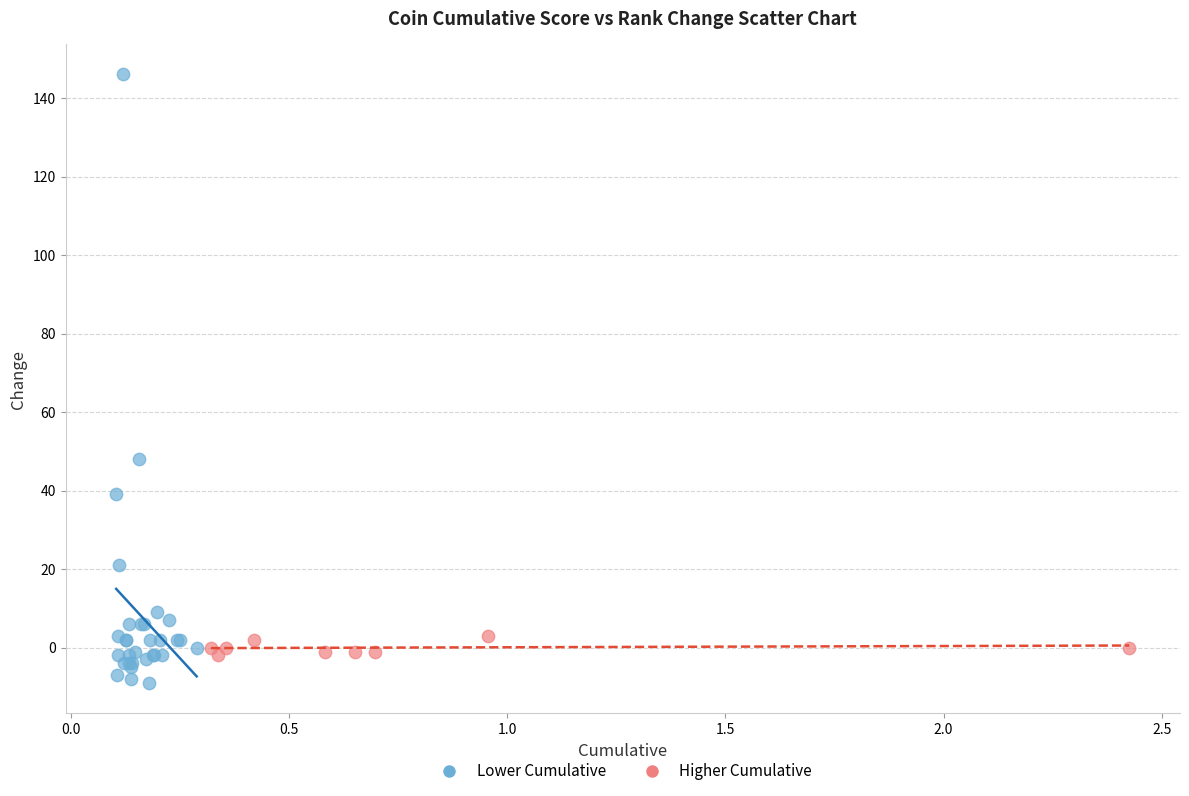

Which series reaches the maximum Y coordinate?

Lower Cumulative